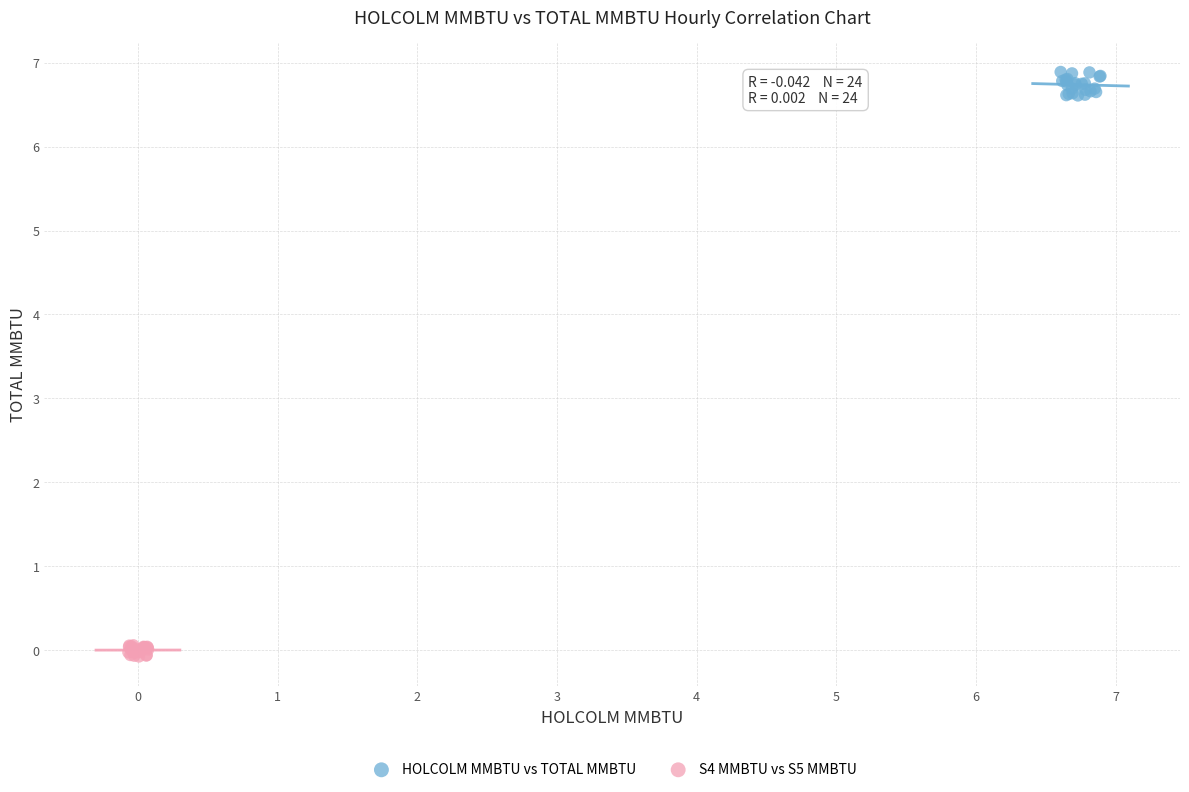

What are all the series names shown in the legend?

HOLCOLM MMBTU vs TOTAL MMBTU, S4 MMBTU vs S5 MMBTU